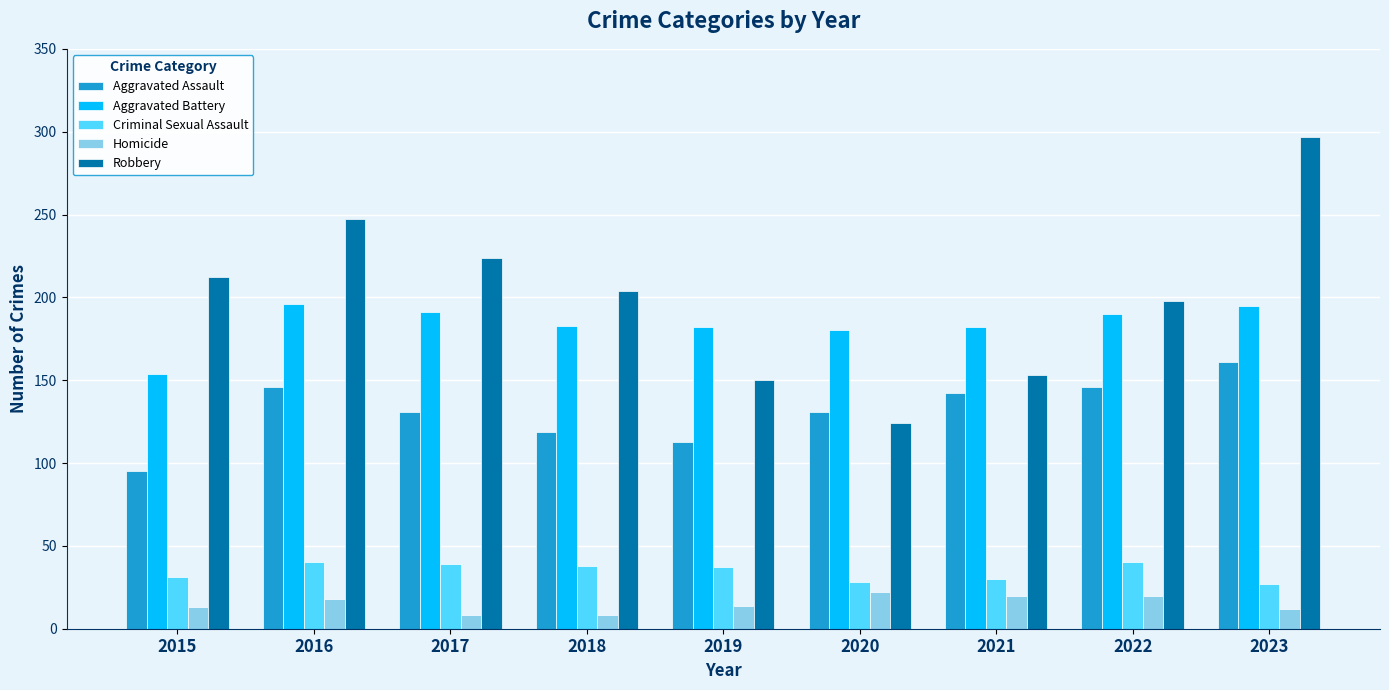

What is the total value across all series at 2021?

527